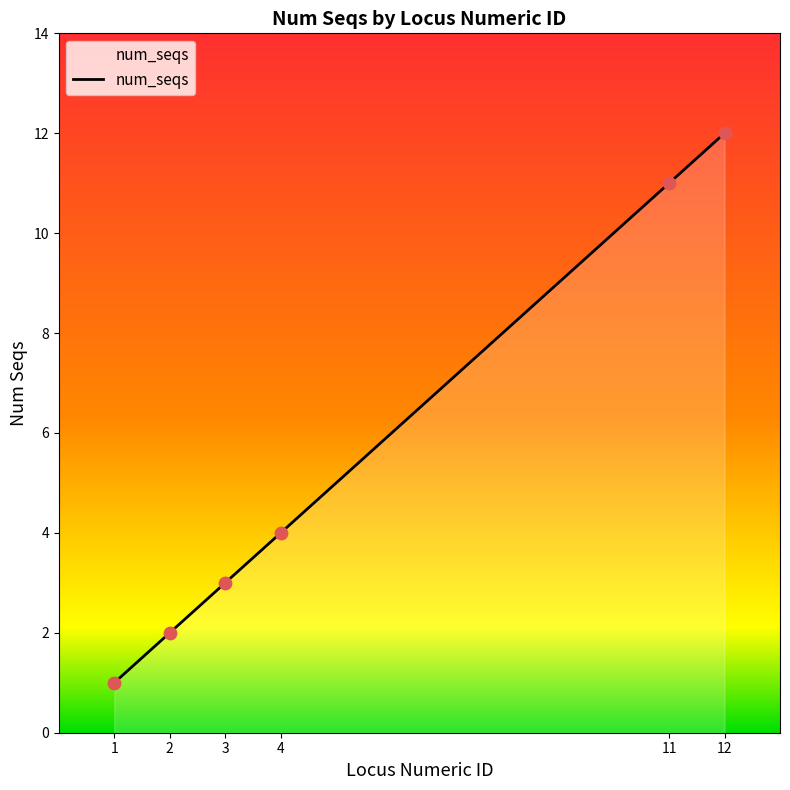

Approximately how many times larger is the value at 12 compared to 2?

6.0